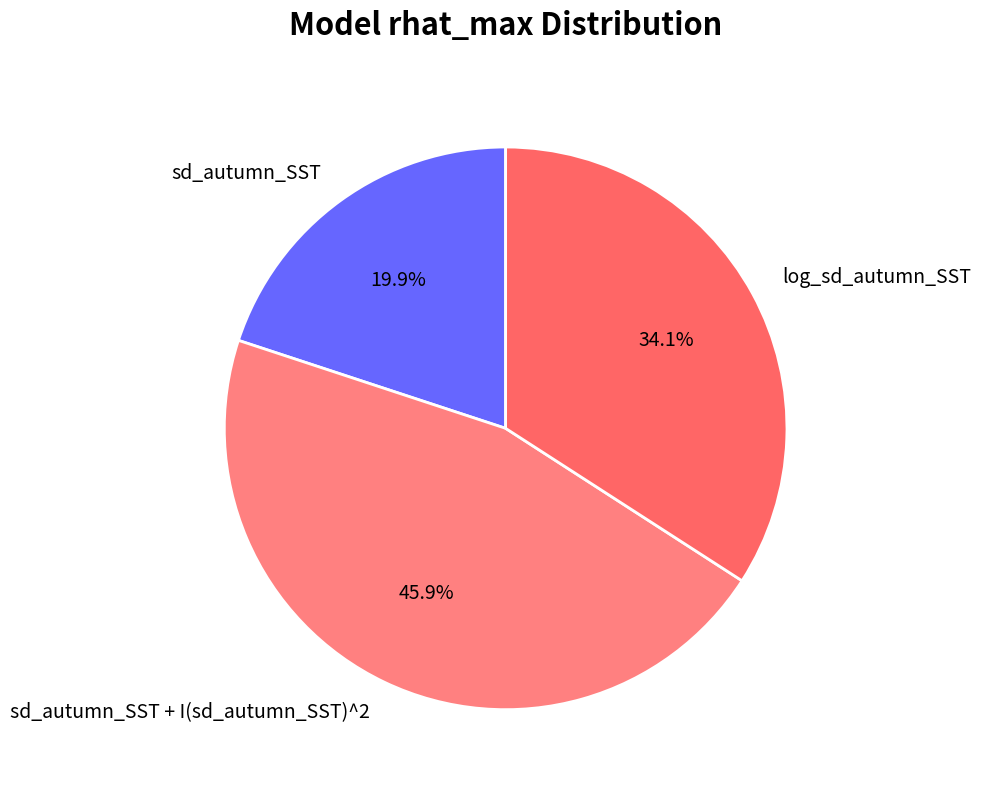

Approximately how many times larger is the value at log_sd_autumn_SST compared to sd_autumn_SST + I(sd_autumn_SST)^2?

0.7